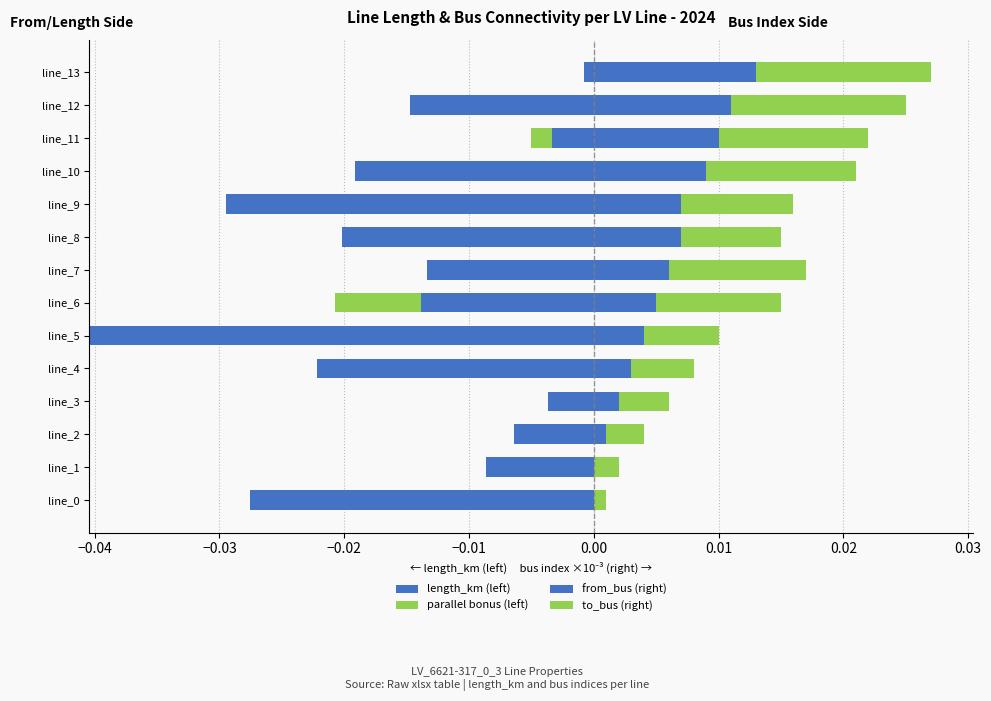

Rank the series by their maximum value, from highest to lowest.

to_bus (right), from_bus (right), parallel bonus (left), length_km (left)